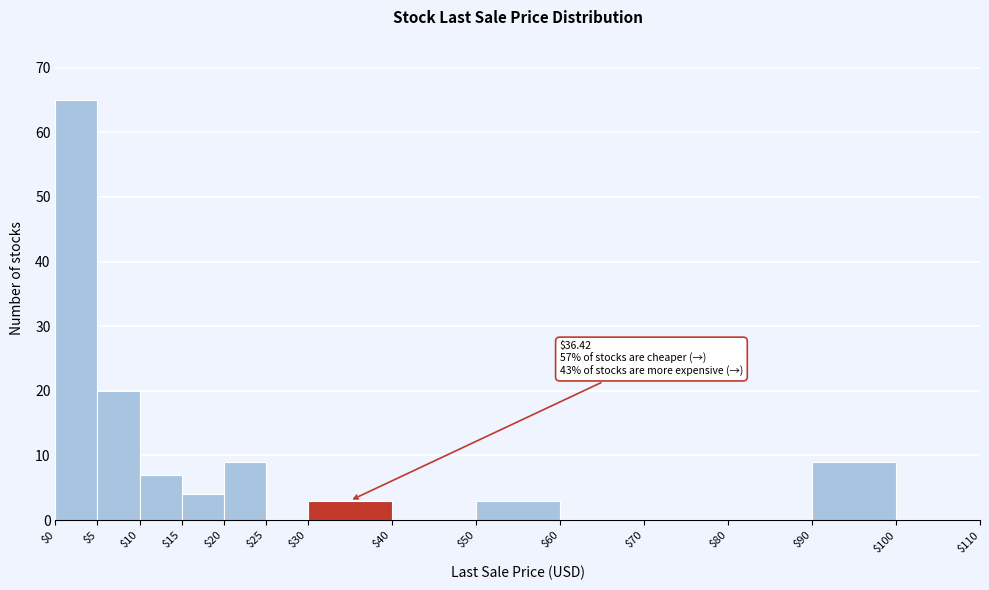

Which range on the x-axis has the tallest bar?

$0 to $5